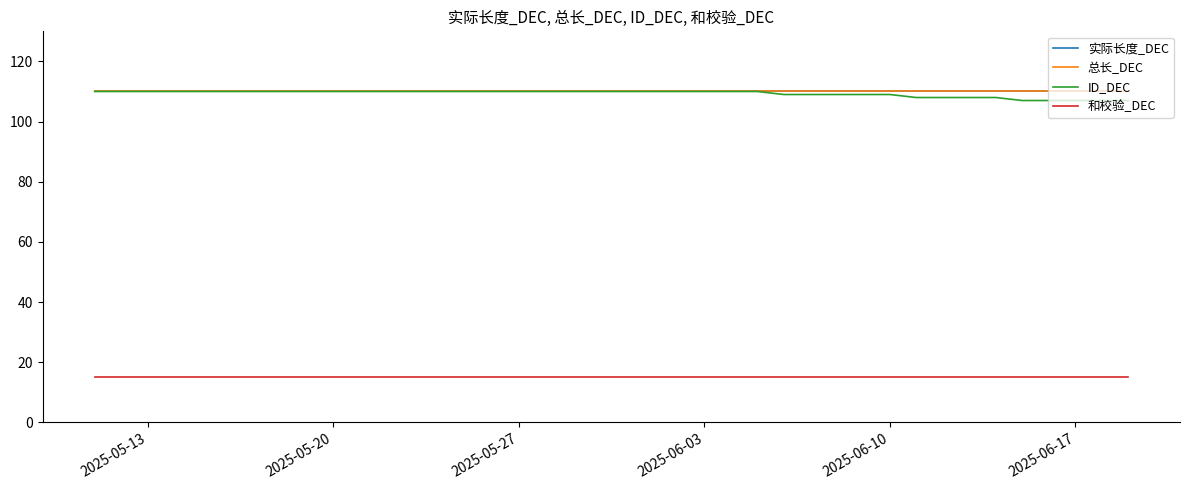

Is this an area chart (filled region under the line)?

No